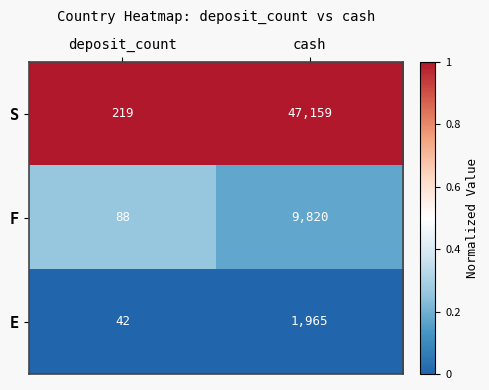

What is the average value of the E series?

1004